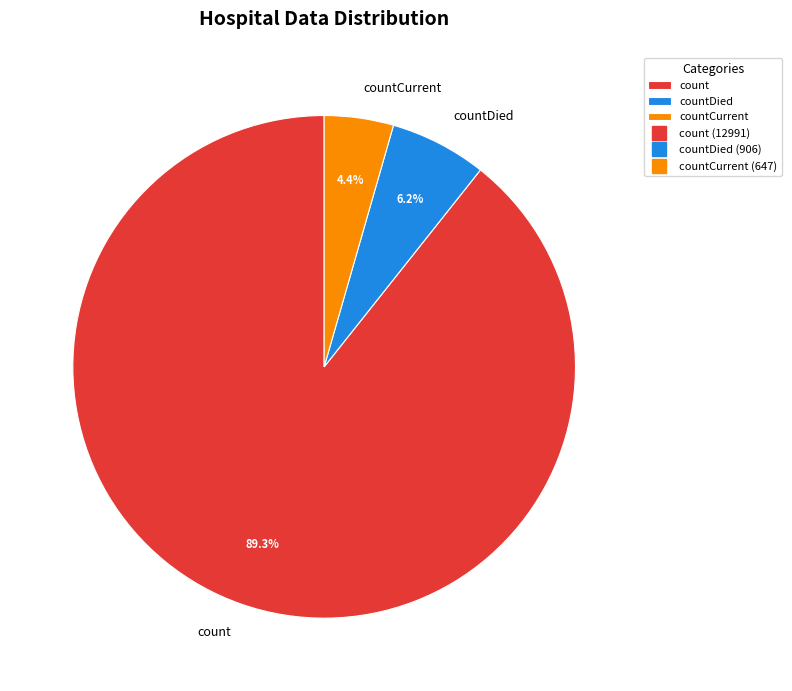

How much of the chart is everything except countCurrent?

95.6%